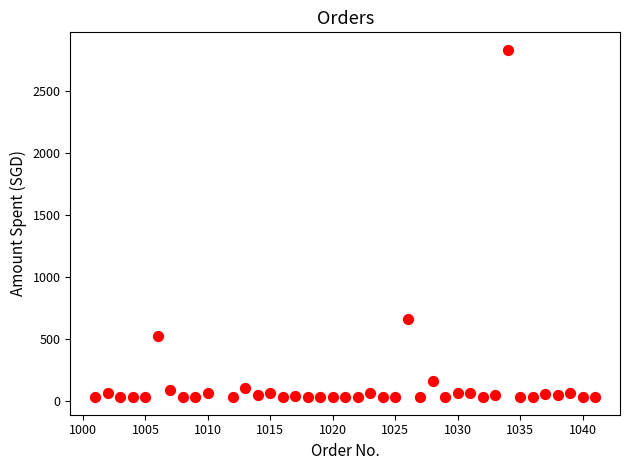

What is the range of Y values (max minus min)?

2808.0